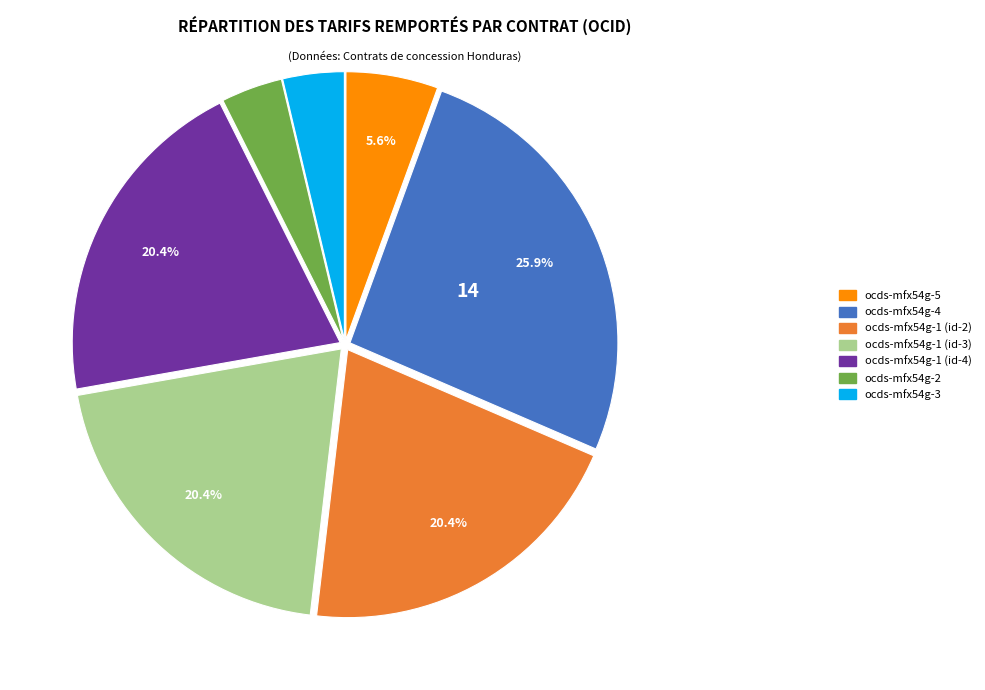

To the nearest percent, what percentage of the pie is ocds-mfx54g-1 (id-3)?

20%